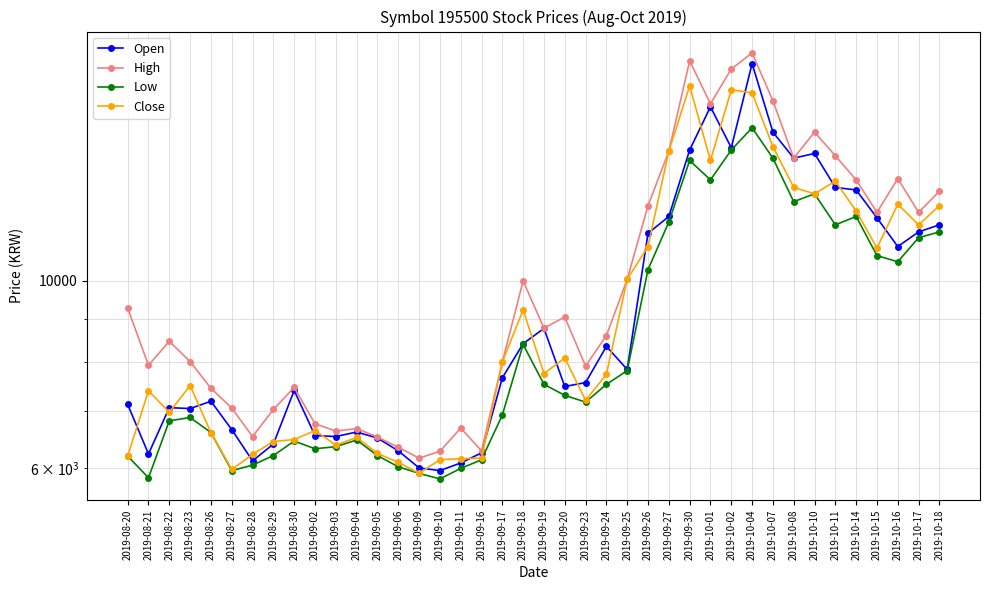

What is the value of the Low point at the 26th from the left?

10301